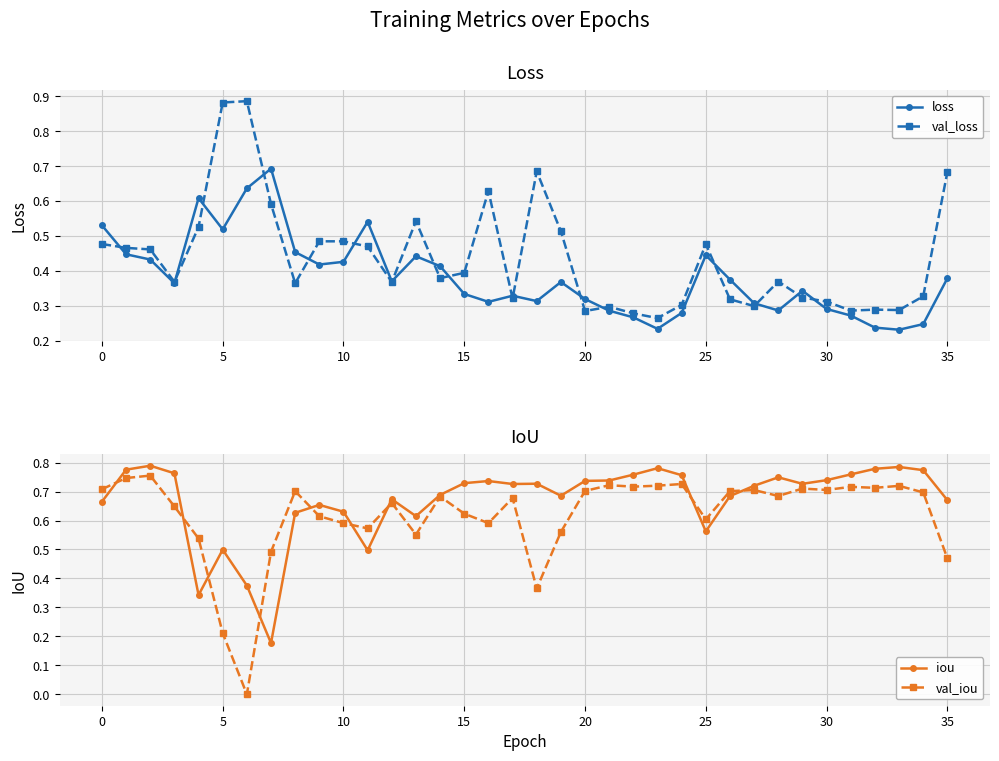

How many intersections are there between val_loss and iou?

3